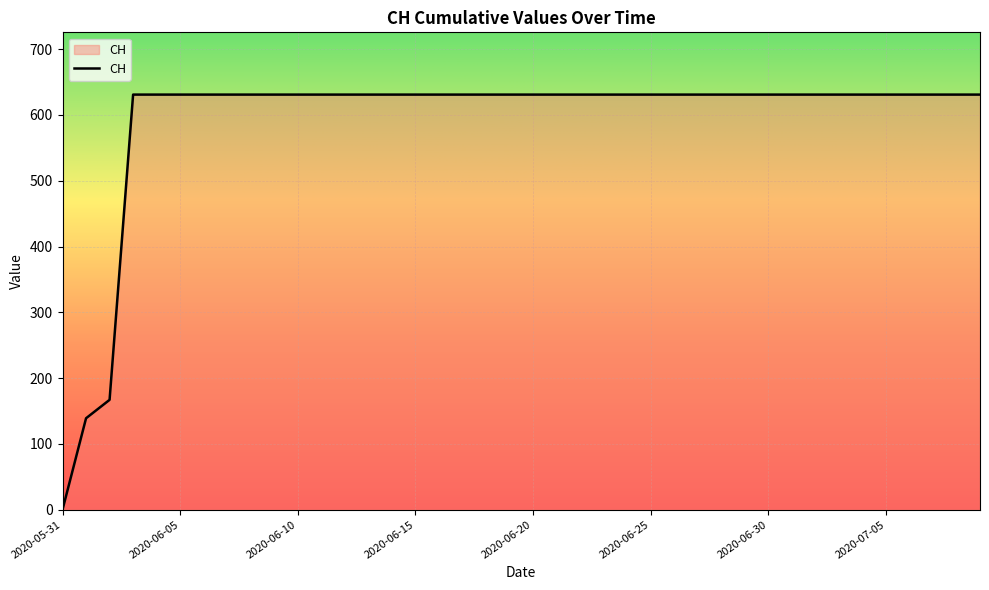

What is the maximum value shown in the chart?

631